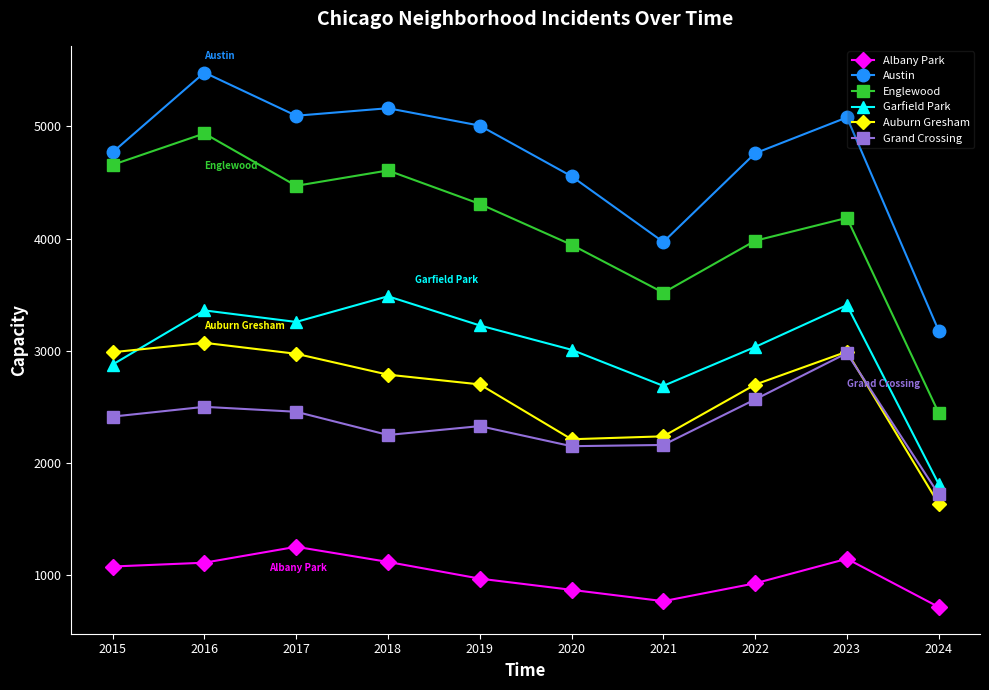

At how many categories does at least one series exceed 913?

10